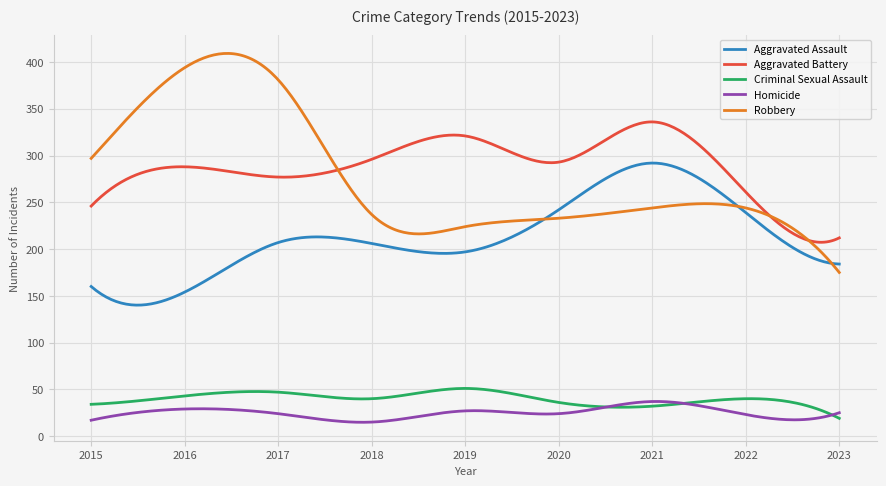

What is the sum of all Aggravated Battery values?

86392.6